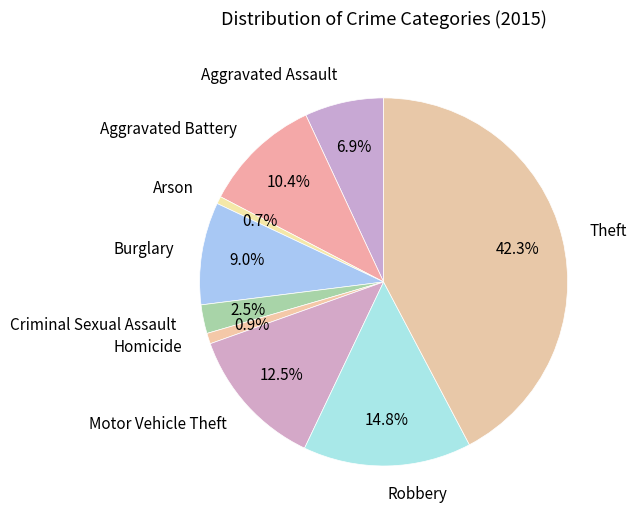

What is the ratio of the value at Burglary to the value at Robbery?

0.6